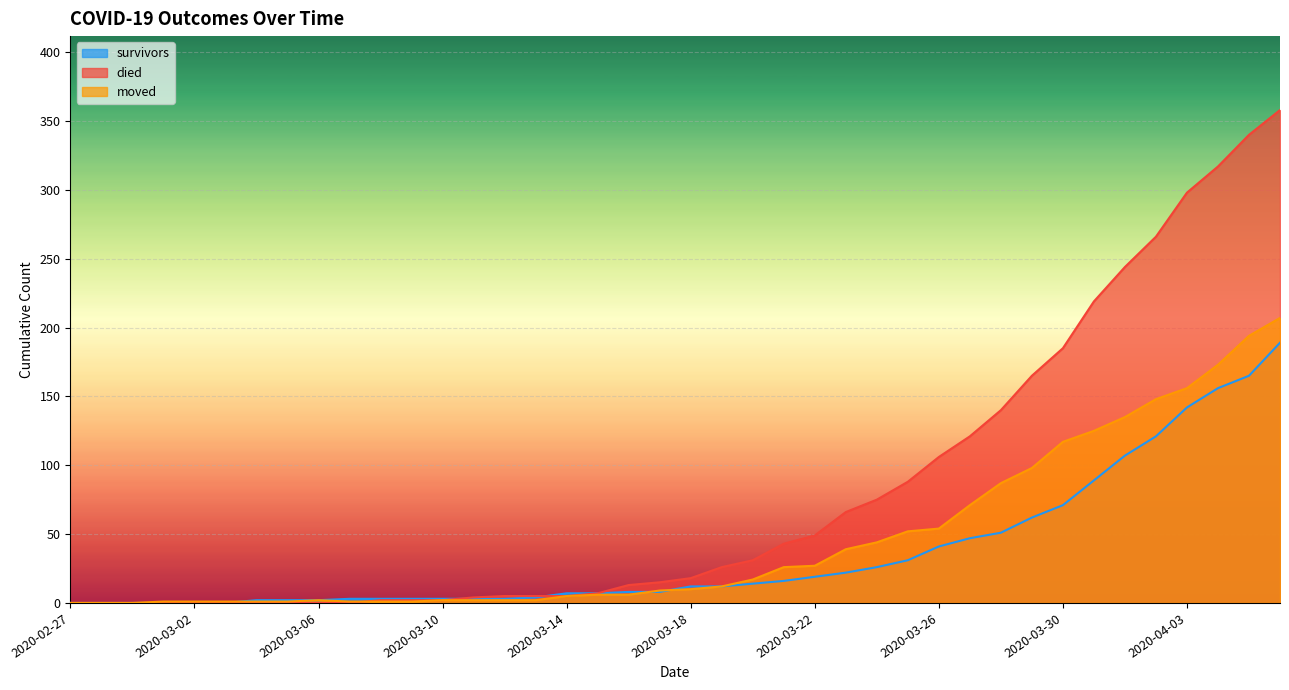

Read the moved value at 2020-03-26.

54